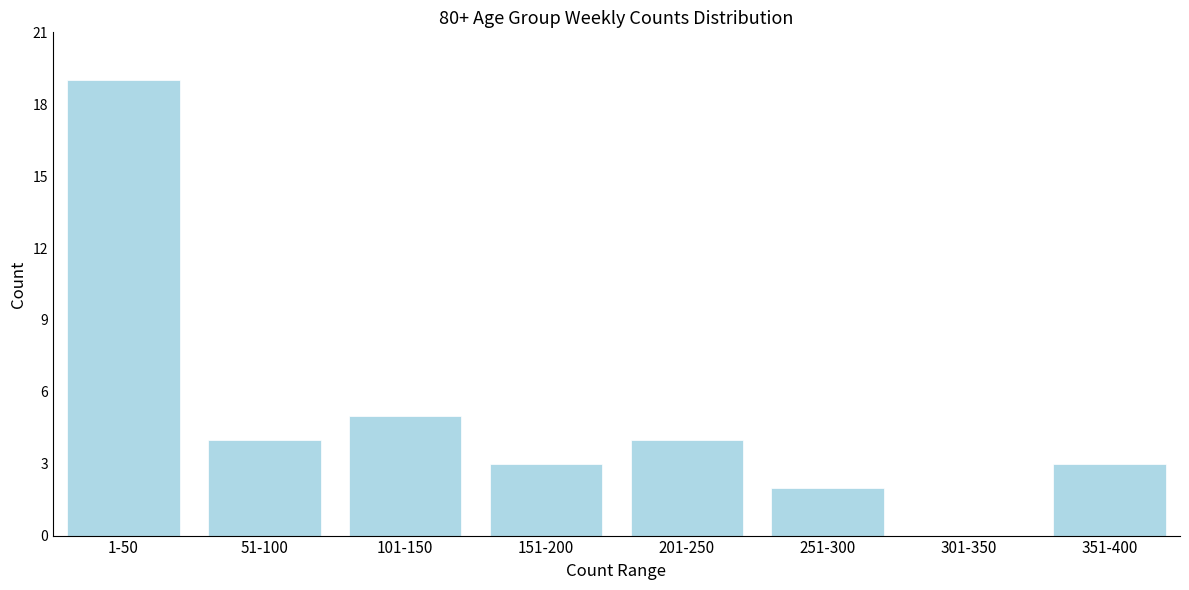

Reading left to right, list all the values displayed in this chart.

1-50=19	51-100=4	101-150=5	151-200=3	201-250=4	251-300=2	301-350=0	351-400=3